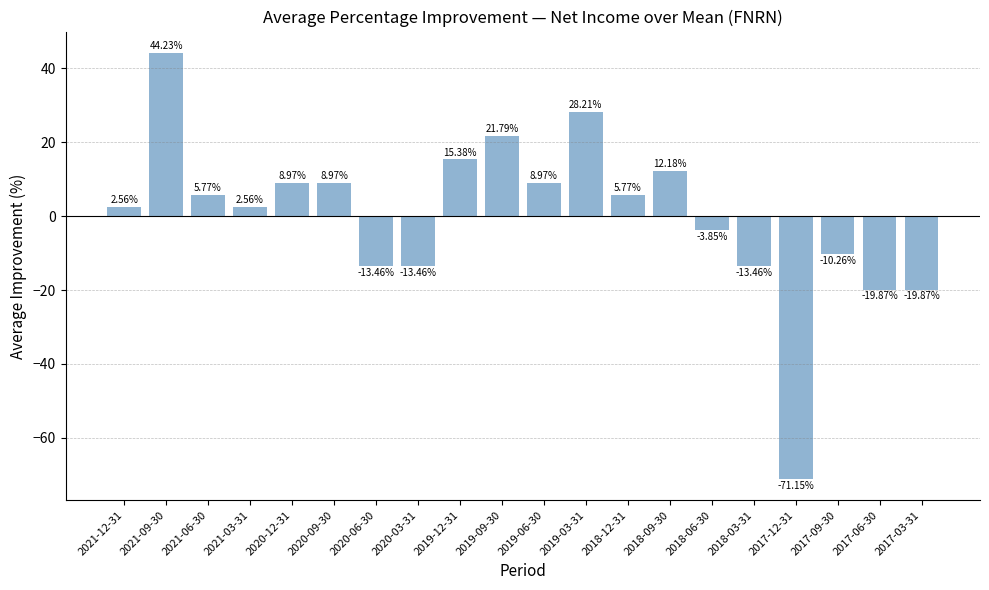

What is the difference between the maximum and minimum values?

115.4